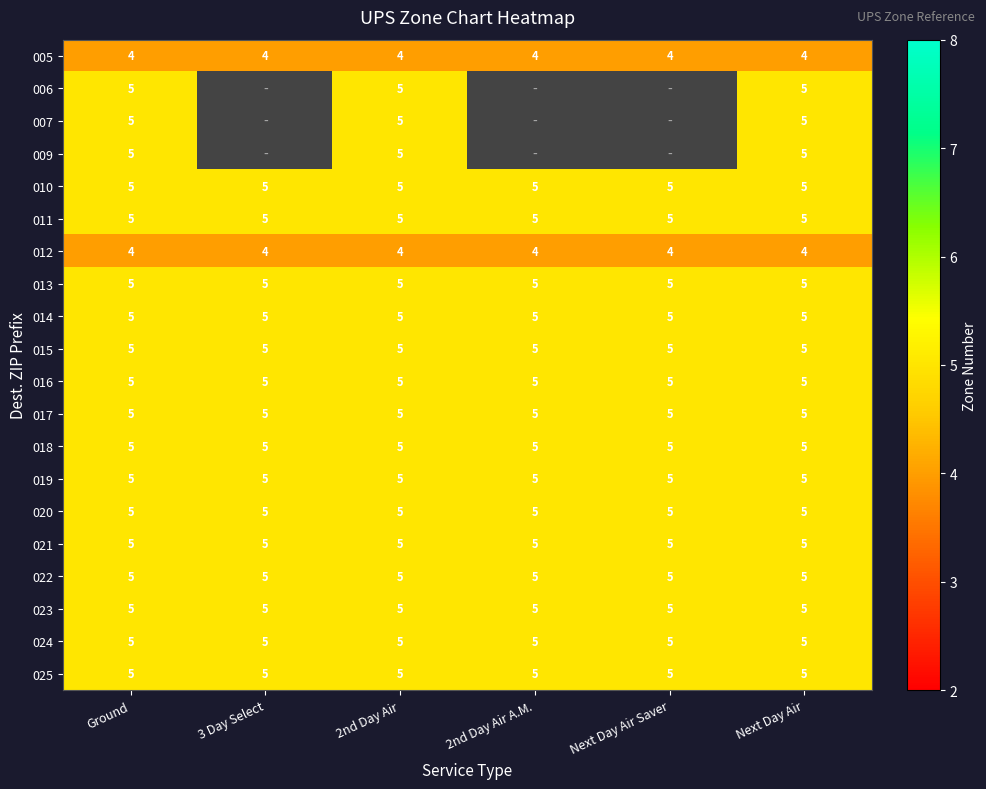

At which category is the sum across all series the highest?

Ground